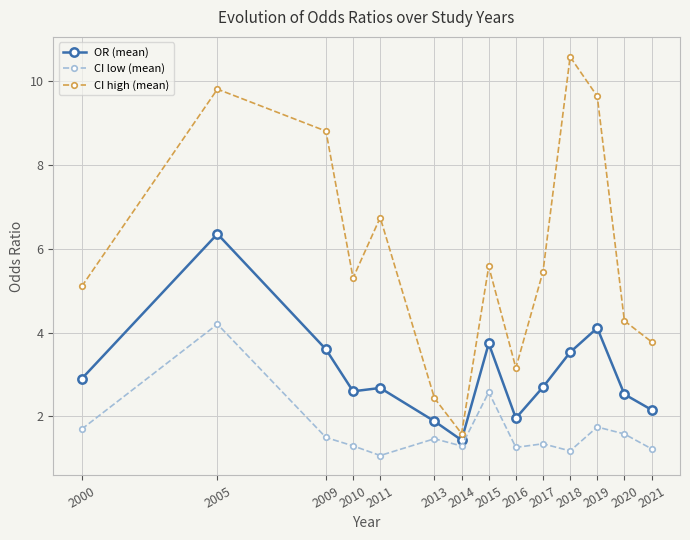

What is the maximum value shown in the chart?

10.6